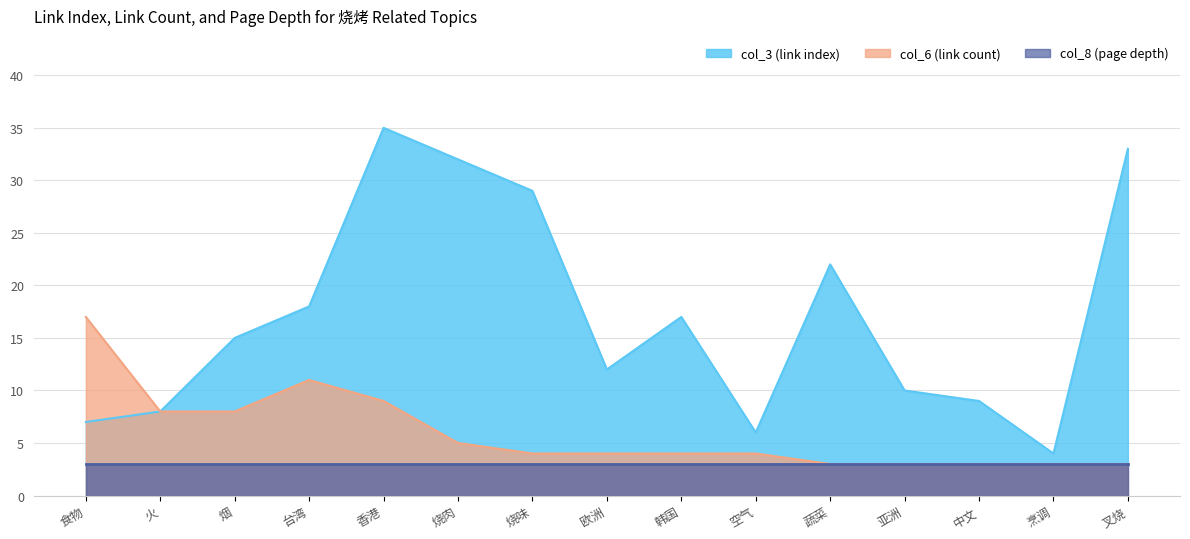

At which category does col_6 (link count) reach its first local peak?

台湾